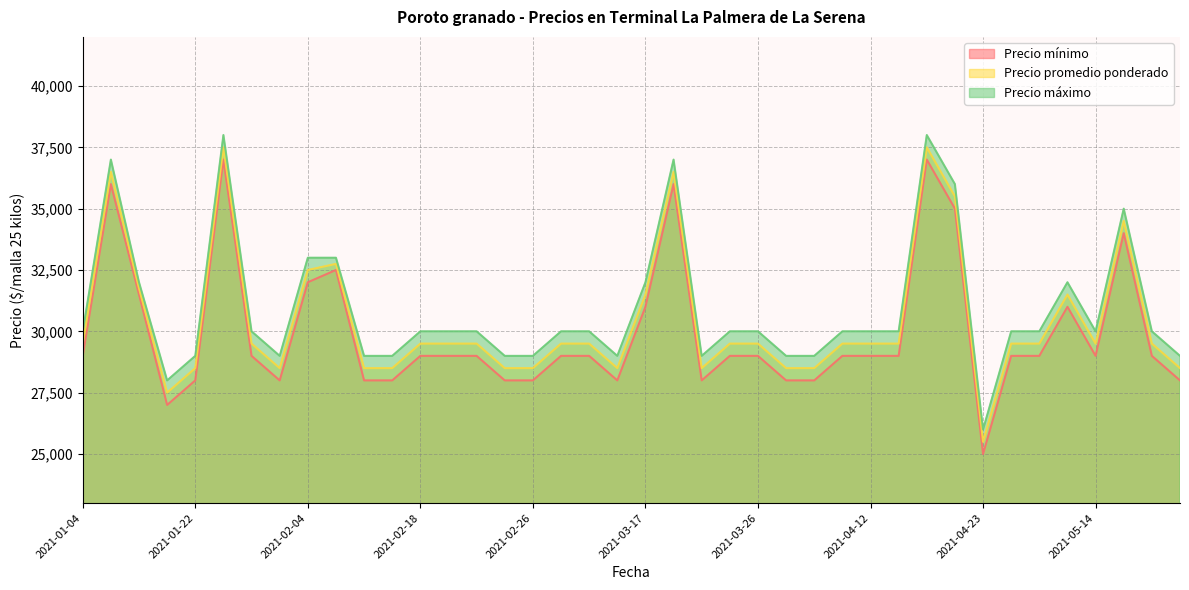

How many interior local peaks does the Precio promedio ponderado series have?

7